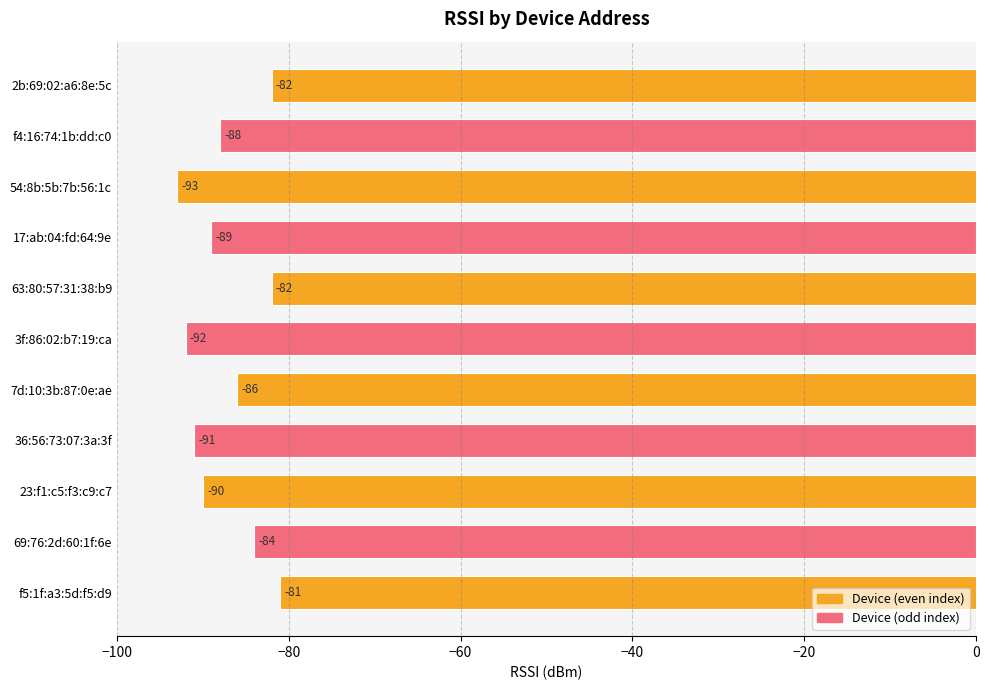

Does the chart contain any negative values?

Yes